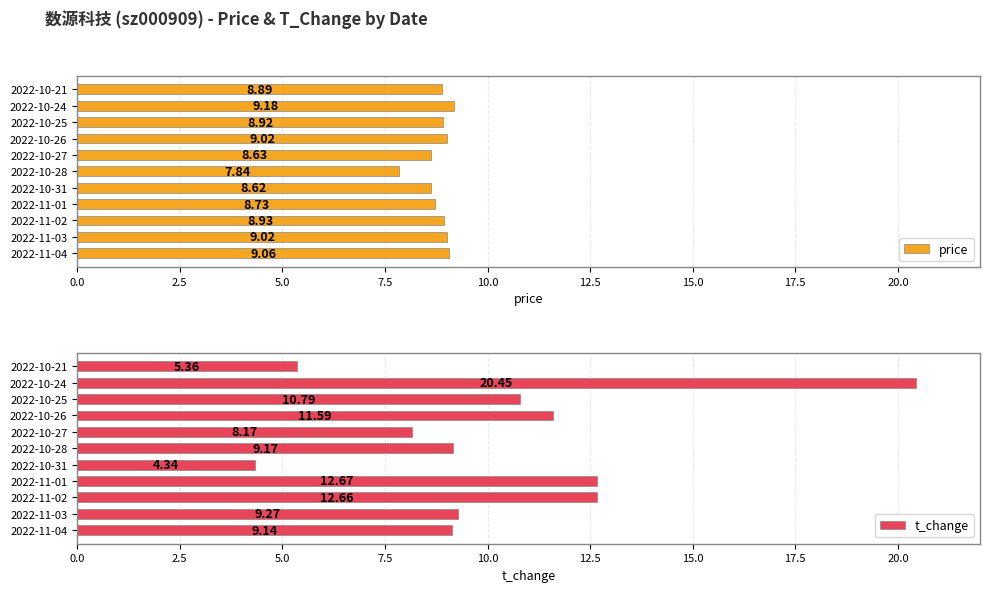

Reading right to left, what are all the values shown in this chart?

price: 8.9	9.2	8.9	9.0	8.6	7.8	8.6	8.7	8.9	9.0	9.1
t_change: 5.4	20.4	10.8	11.6	8.2	9.2	4.3	12.7	12.7	9.3	9.1